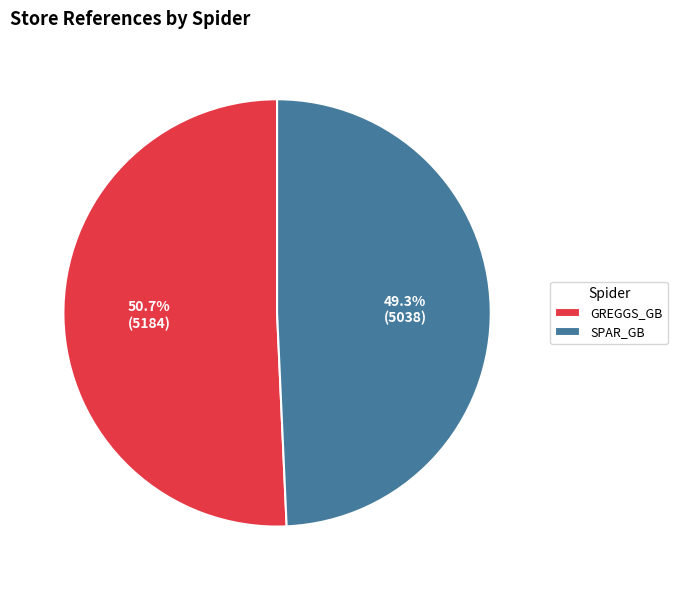

What percentage is NOT represented by GREGGS_GB?

49.3%